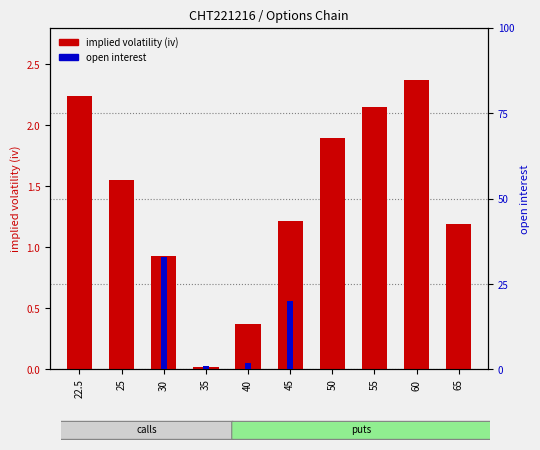

How many positive values does the open interest series have?

4